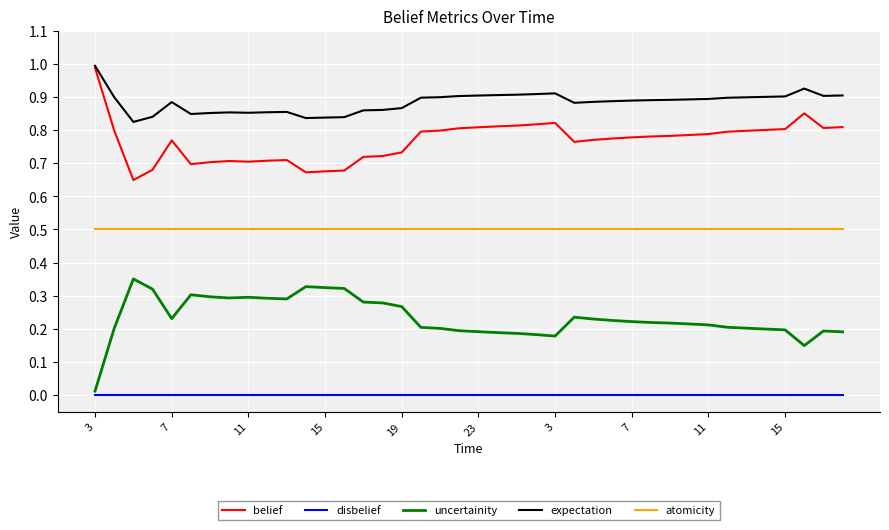

True or false: atomicity and belief cross at least once.

False